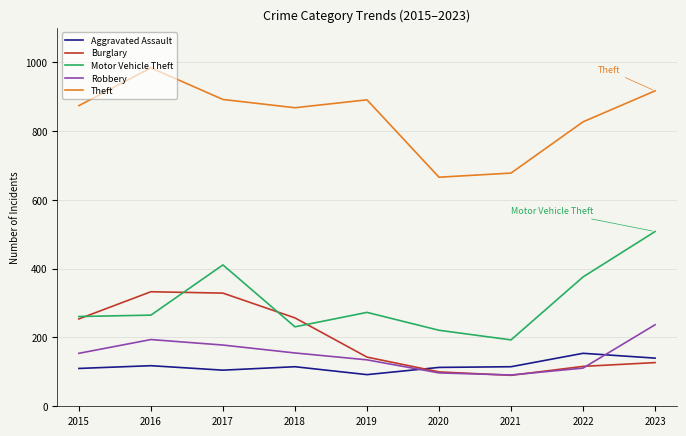

How many intersections are there between Robbery and Aggravated Assault?

2